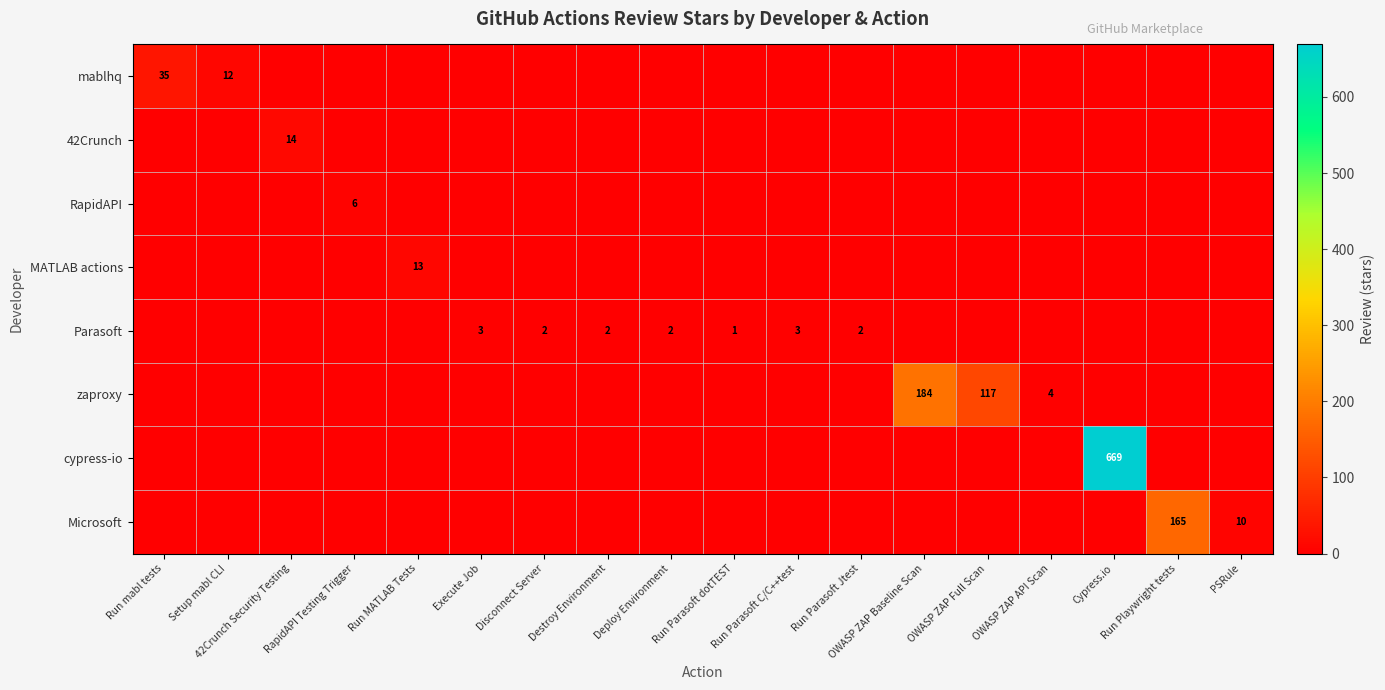

Which series changed the most between Run mabl tests and Run Parasoft dotTEST?

mablhq